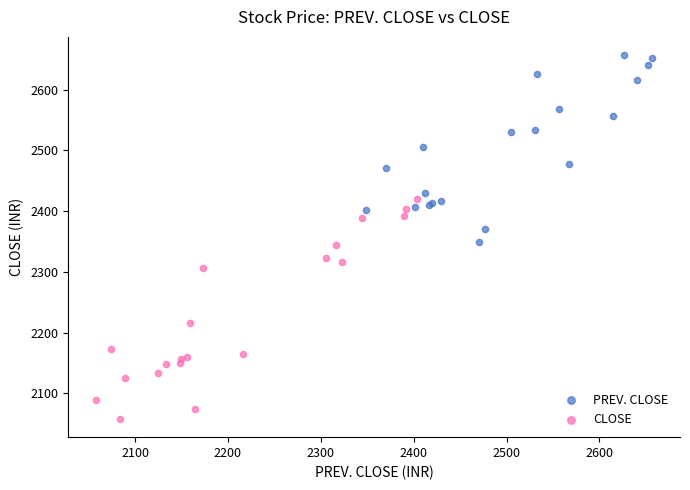

Which series reaches the maximum Y coordinate?

PREV. CLOSE